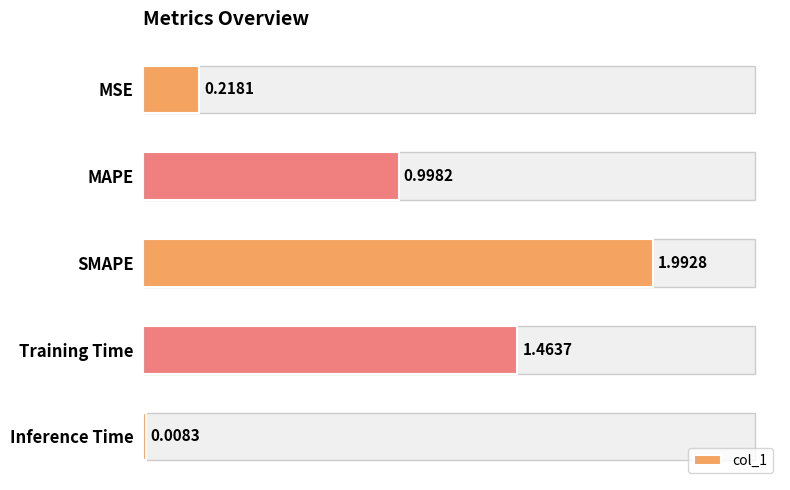

What is the difference between the maximum and minimum values?

2.0